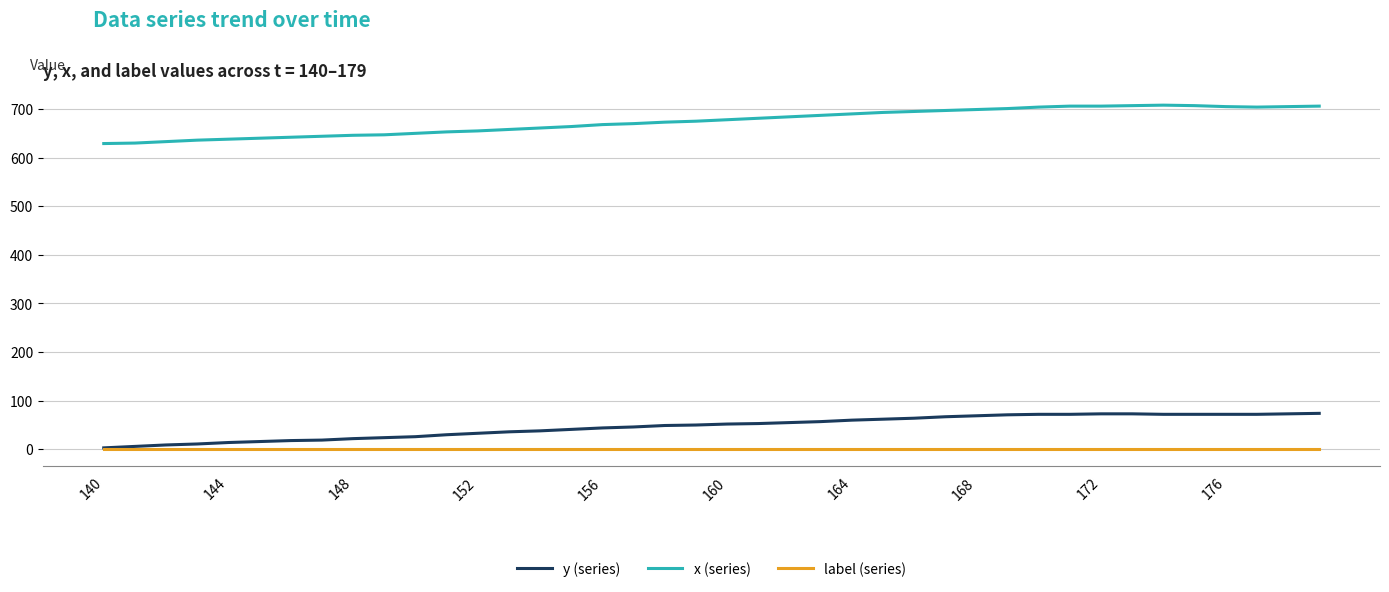

True or false: x (series) and label (series) cross at least once.

False